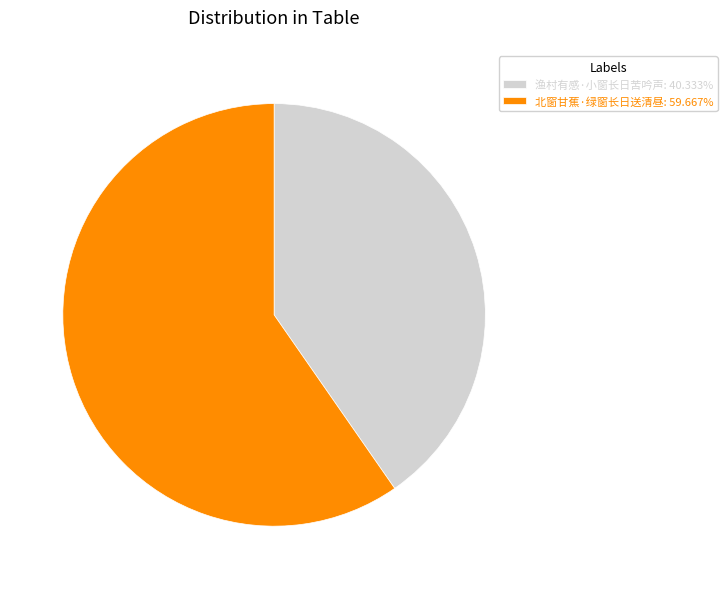

How many slices are in this pie chart?

2